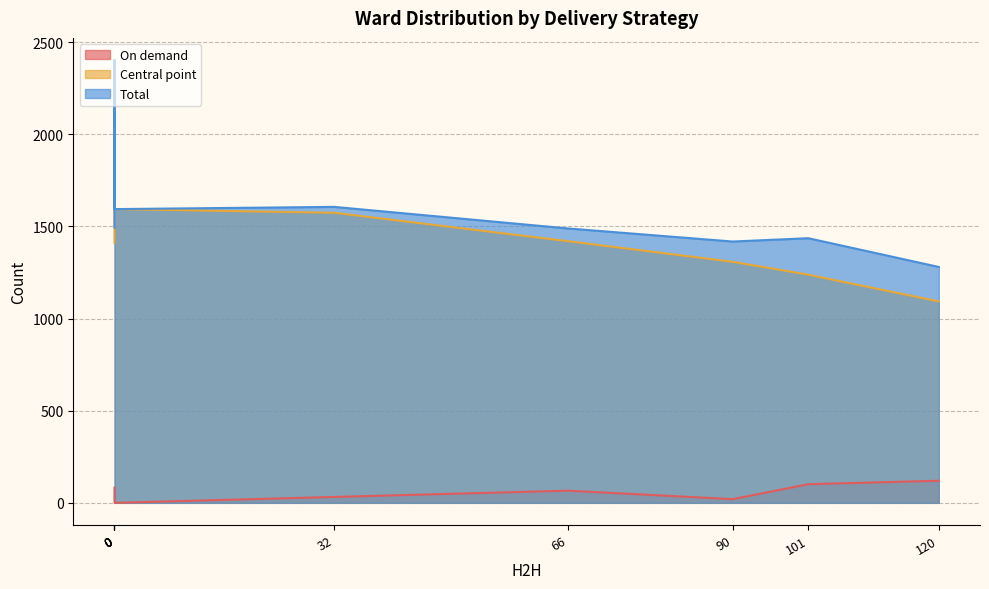

Reading left to right, what are all the values shown in this chart?

On demand: Goronga=82	Buswahili=43	Tai=20	Sirorisimba=0	Nyanungu=66	Mkoma=120	Nyamimange=0	Itiryo=101	Bukura=32
Central point: Goronga=1411	Buswahili=2155	Tai=1308	Sirorisimba=2403	Nyanungu=1420	Mkoma=1093	Nyamimange=1594	Itiryo=1238	Bukura=1574
Total: Goronga=1493	Buswahili=2198	Tai=1418	Sirorisimba=2403	Nyanungu=1489	Mkoma=1280	Nyamimange=1594	Itiryo=1436	Bukura=1606